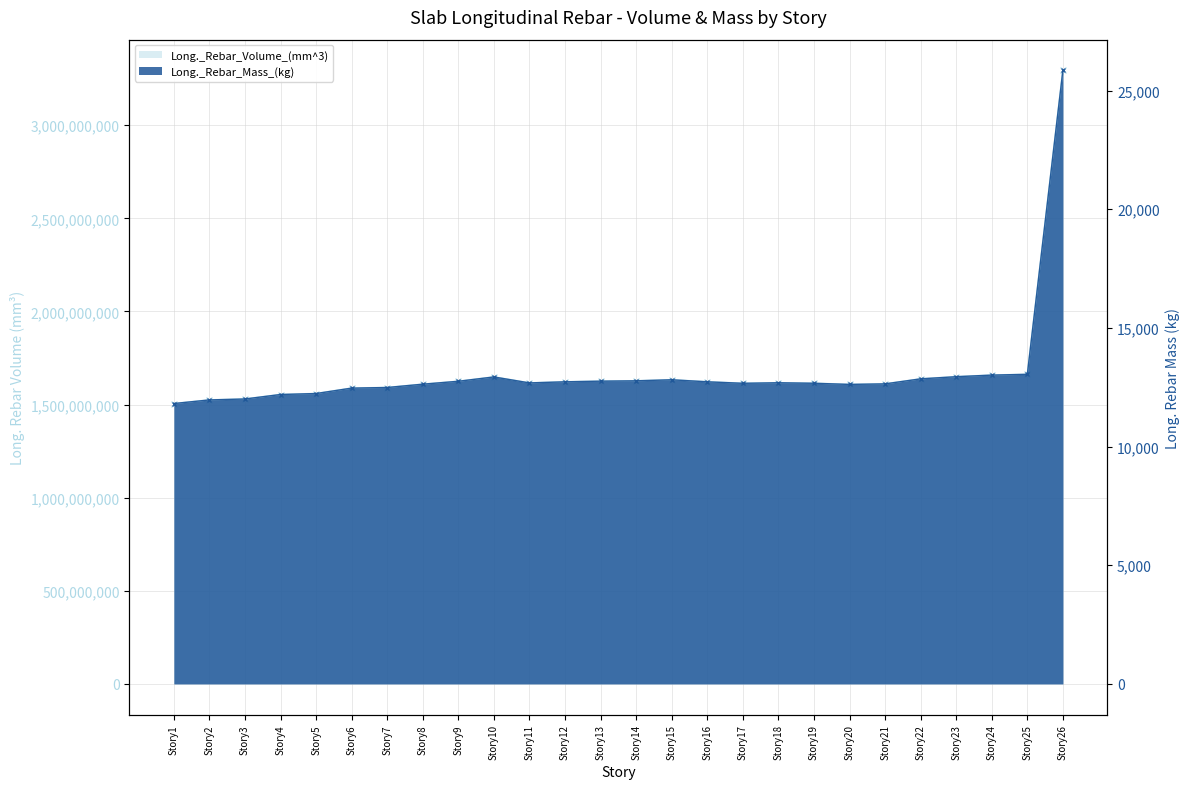

Reading right to left, list all the values displayed in this chart.

Long._Rebar_Volume_(mm^3): 3294464238.5	1662295189.3	1658113903.5	1649553402.5	1637975893.2	1611085564.4	1608120579.3	1614293980.0	1617033015.3	1614126012.0	1622133100.8	1633020186.9	1627437311.7	1625605916.8	1622105104.3	1616214604.7	1648173955.1	1624976884.5	1609299168.8	1591540100.6	1588219854.1	1559140255.4	1553929820.7	1529894832.5	1524821312.6	1505440279.4
Long._Rebar_Mass_(kg): 25849.6	13043.0	13010.2	12943.0	12852.2	12641.2	12617.9	12666.4	12687.8	12665.0	12727.9	12813.3	12769.5	12755.1	12727.6	12681.4	12932.2	12750.2	12627.2	12487.8	12461.8	12233.6	12192.7	12004.1	11964.3	11812.2